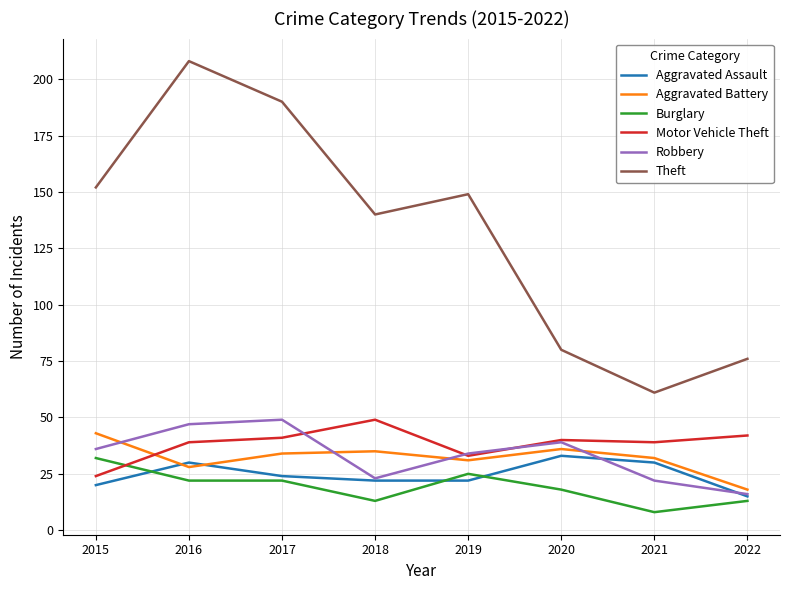

Which series has the largest total across all categories?

Theft